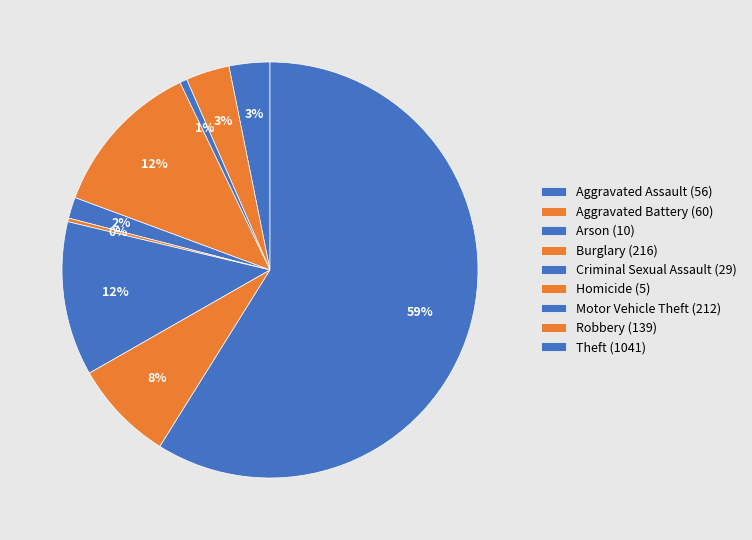

What percentage is the Aggravated Battery slice, to the nearest percent?

3%